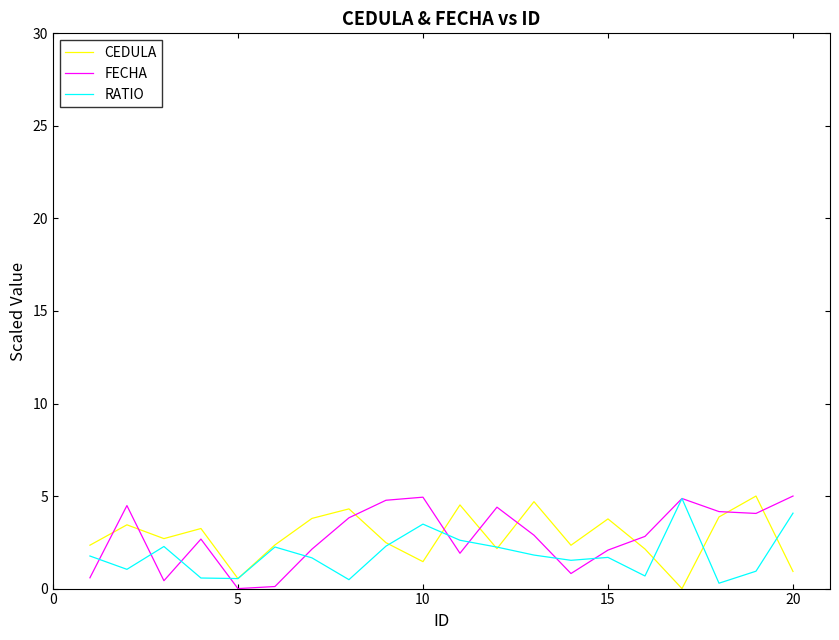

What is the average value of the RATIO series?

1.9